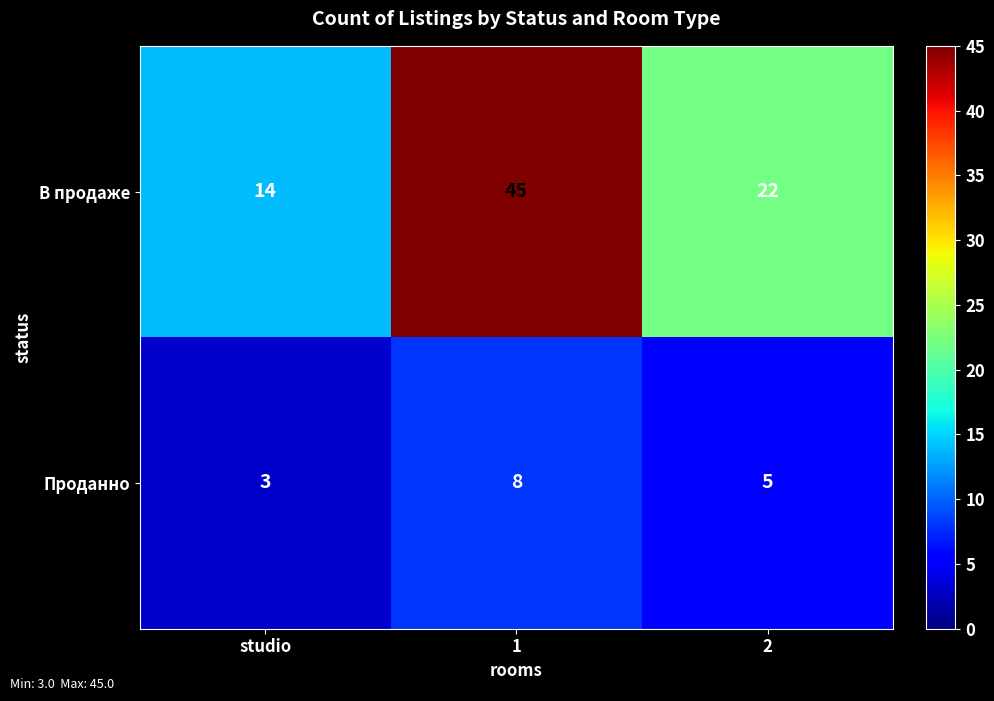

The В продаже series shows 14 at studio. True or false?

True